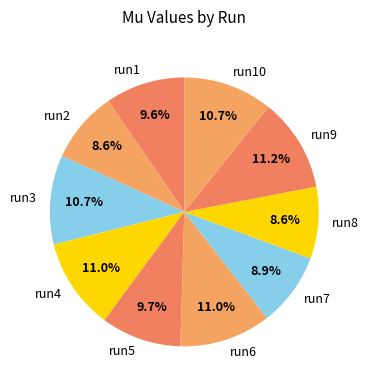

What is the ratio of the value at run4 to the value at run6?

1.0